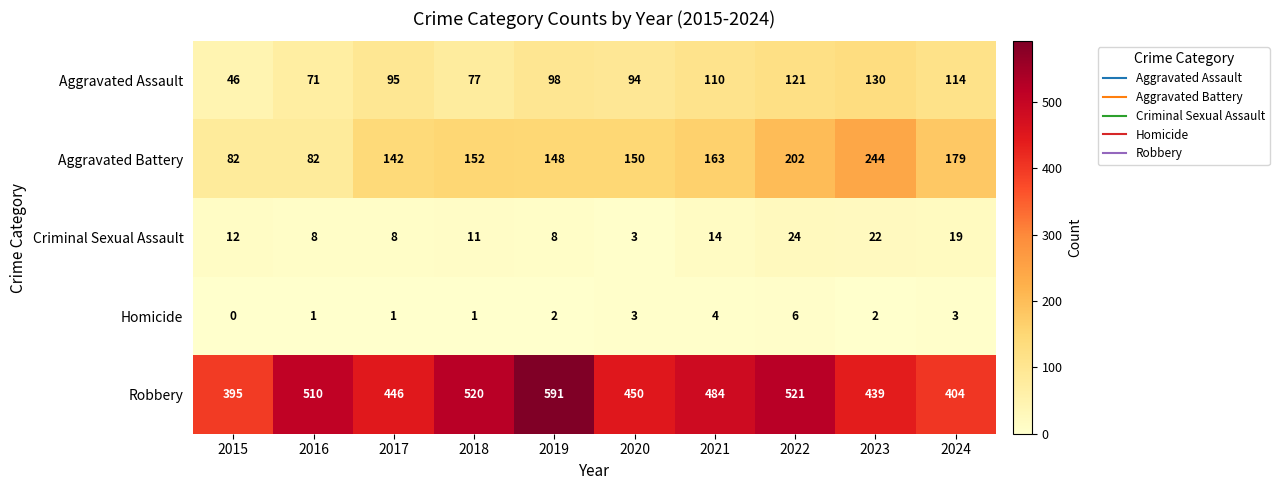

Which series changed the most between 2020 and 2021?

Robbery